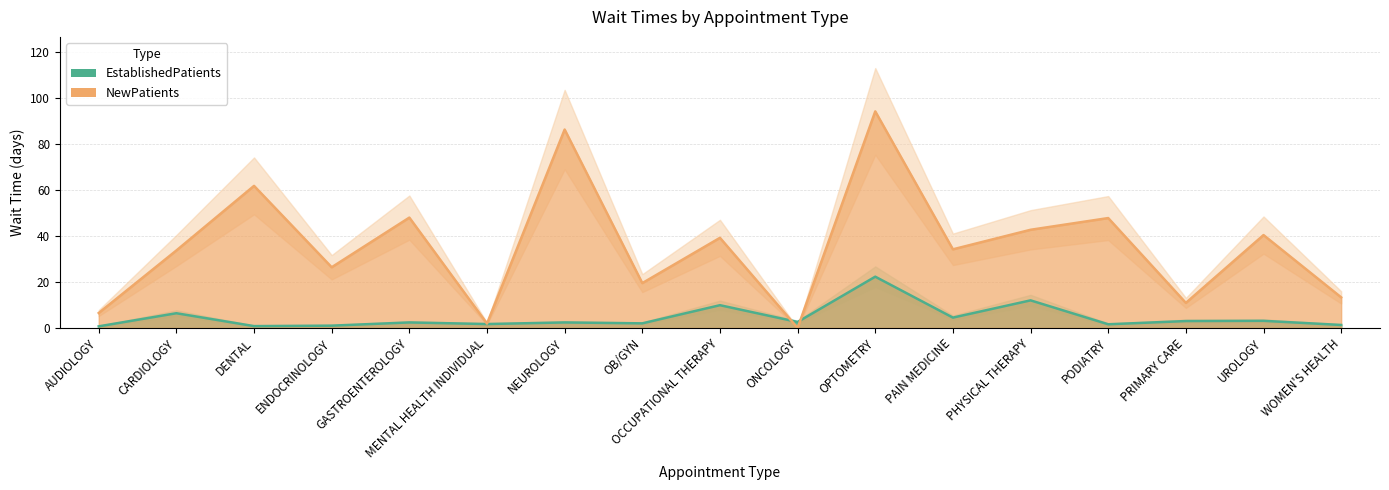

Reading left to right, extract all data points from this chart.

EstablishedPatients: AUDIOLOGY=0.7	CARDIOLOGY=6.4	DENTAL=0.8	ENDOCRINOLOGY=1.0	GASTROENTEROLOGY=2.4	MENTAL HEALTH INDIVIDUAL=1.7	NEUROLOGY=2.4	OB/GYN=2.0	OCCUPATIONAL THERAPY=9.9	ONCOLOGY=2.6	OPTOMETRY=22.3	PAIN MEDICINE=4.5	PHYSICAL THERAPY=12.0	PODIATRY=1.6	PRIMARY CARE=3.0	UROLOGY=3.1	WOMEN'S HEALTH=1.3
NewPatients: AUDIOLOGY=6.5	CARDIOLOGY=33.7	DENTAL=61.8	ENDOCRINOLOGY=26.4	GASTROENTEROLOGY=48.0	MENTAL HEALTH INDIVIDUAL=1.9	NEUROLOGY=86.3	OB/GYN=19.5	OCCUPATIONAL THERAPY=39.2	ONCOLOGY=0.0	OPTOMETRY=94.2	PAIN MEDICINE=34.2	PHYSICAL THERAPY=42.7	PODIATRY=47.8	PRIMARY CARE=10.9	UROLOGY=40.4	WOMEN'S HEALTH=13.3